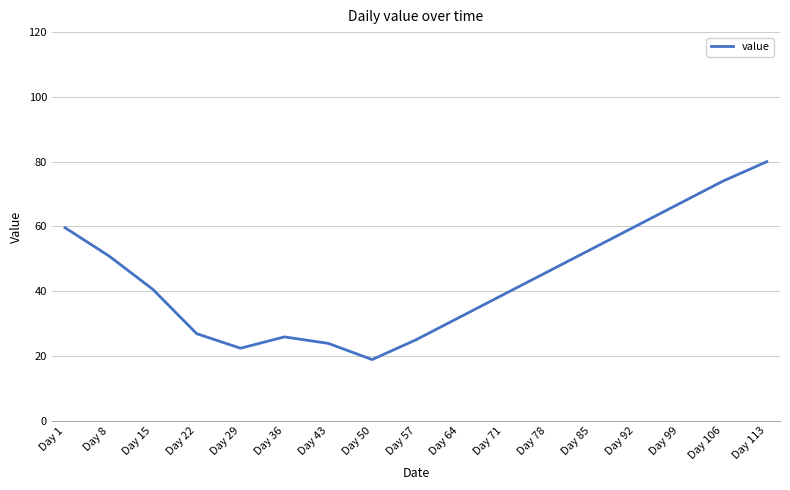

What is the ratio of the value at Day 78 to the value at Day 22?

1.7